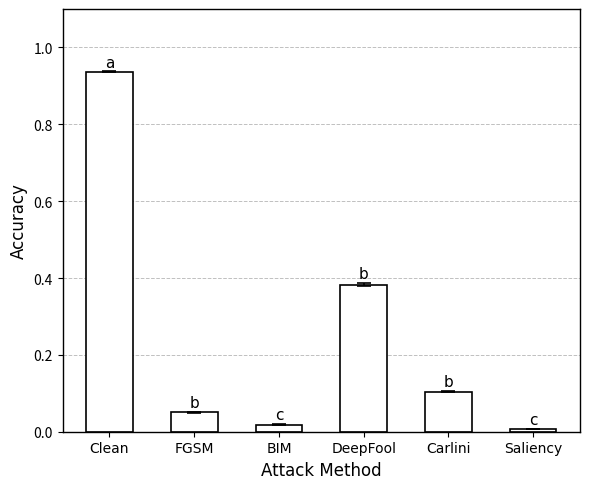

What is the label of the 3rd bar from the left?

BIM